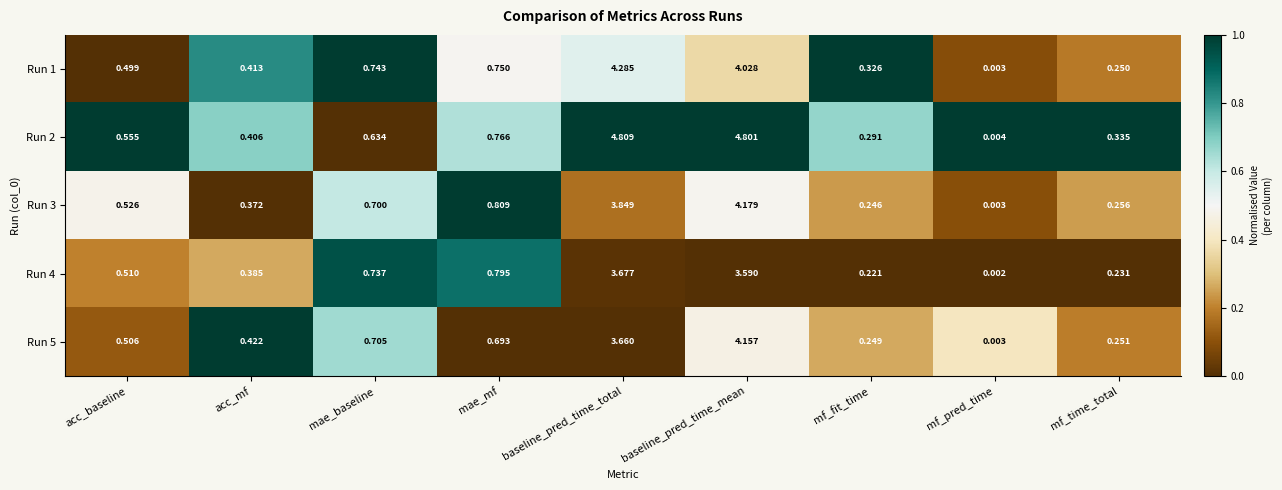

At baseline_pred_time_total, list the series in order from largest to smallest.

Run 2, Run 1, Run 3, Run 4, Run 5